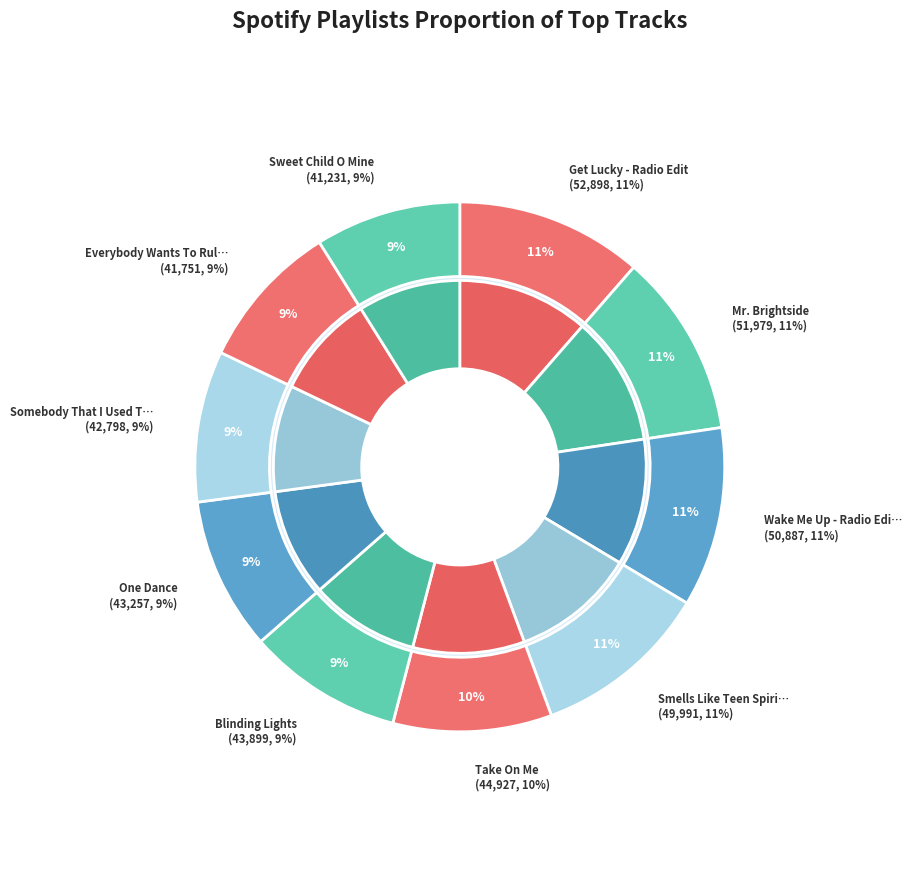

To the nearest percent, what percentage of the pie is Smells Like Teen Spirit?

11%